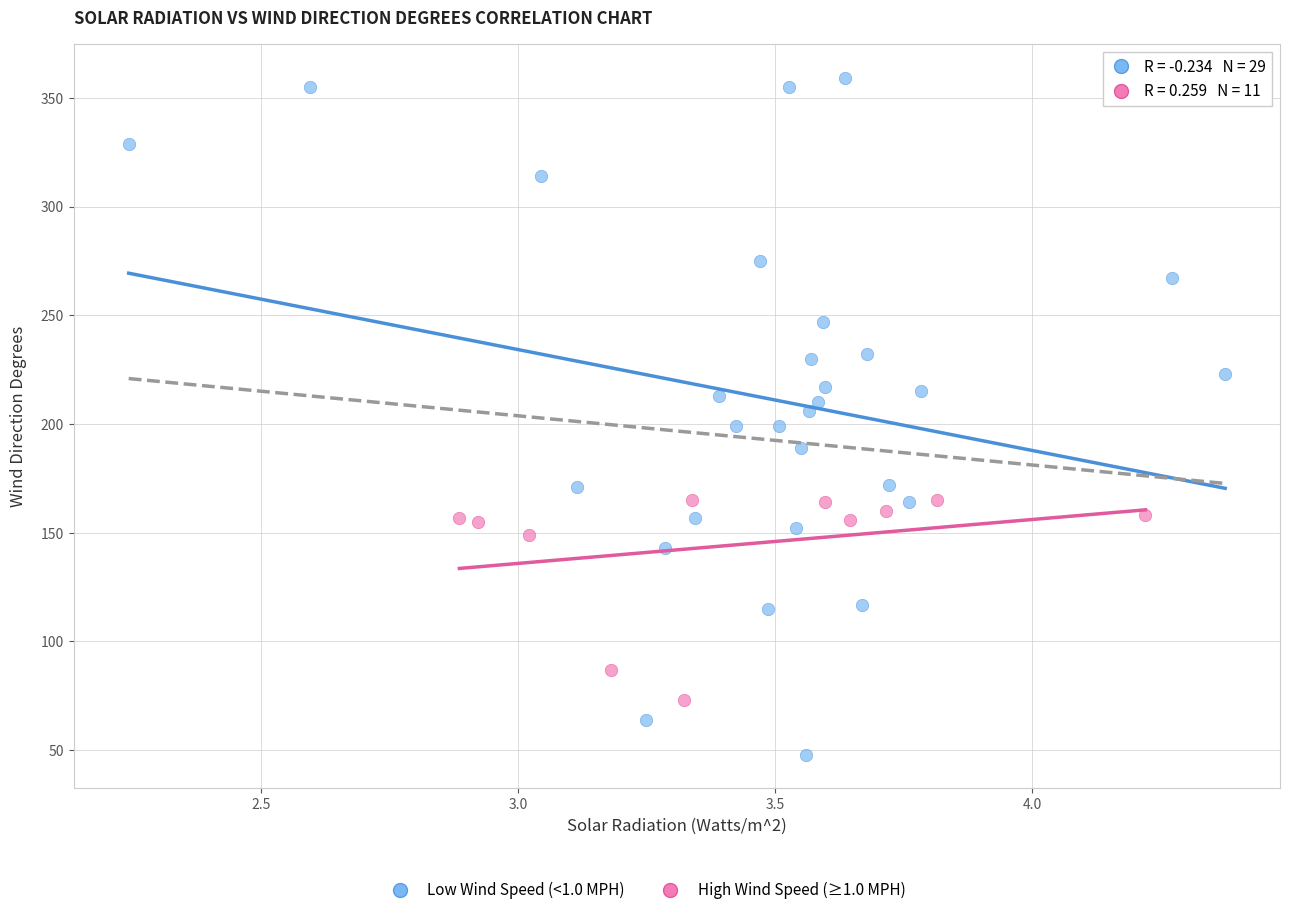

Which series has the widest spread of Y values?

Low Wind Speed (<1.0 MPH)